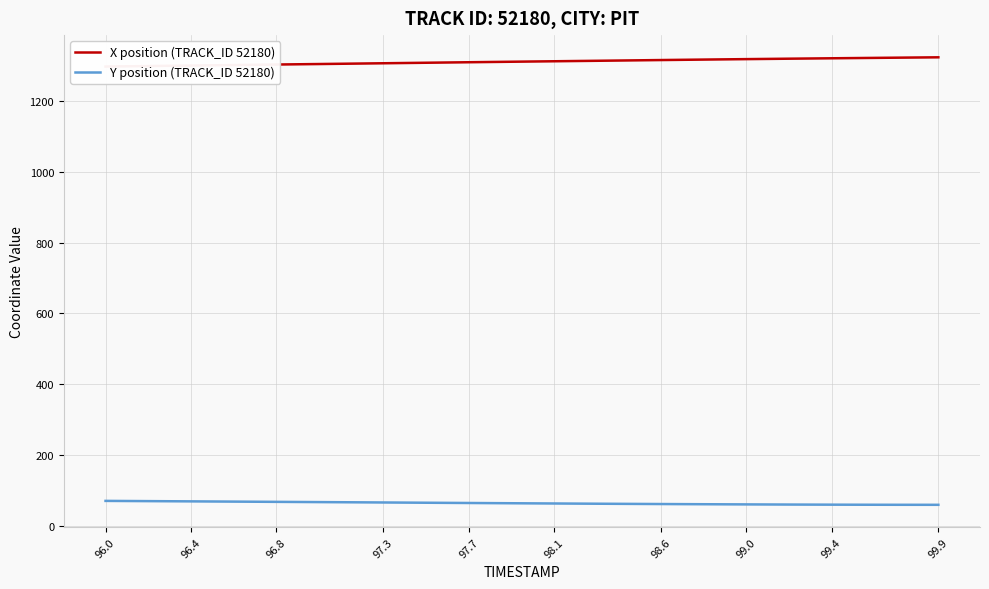

What is the minimum value shown in the chart?

58.6